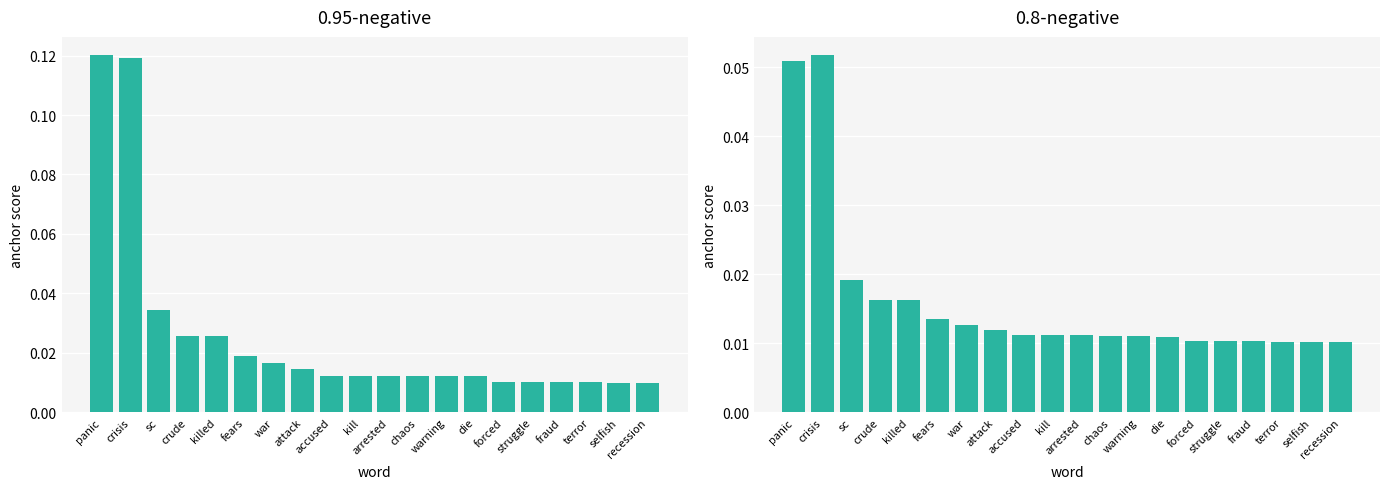

Rank the series by their average value, from highest to lowest.

0.95-negative, 0.8-negative